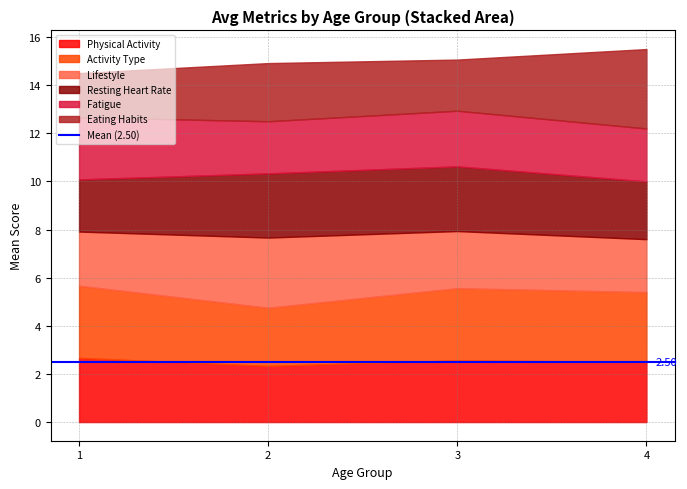

True or false: Eating Habits and Resting Heart Rate intersect in this chart.

False